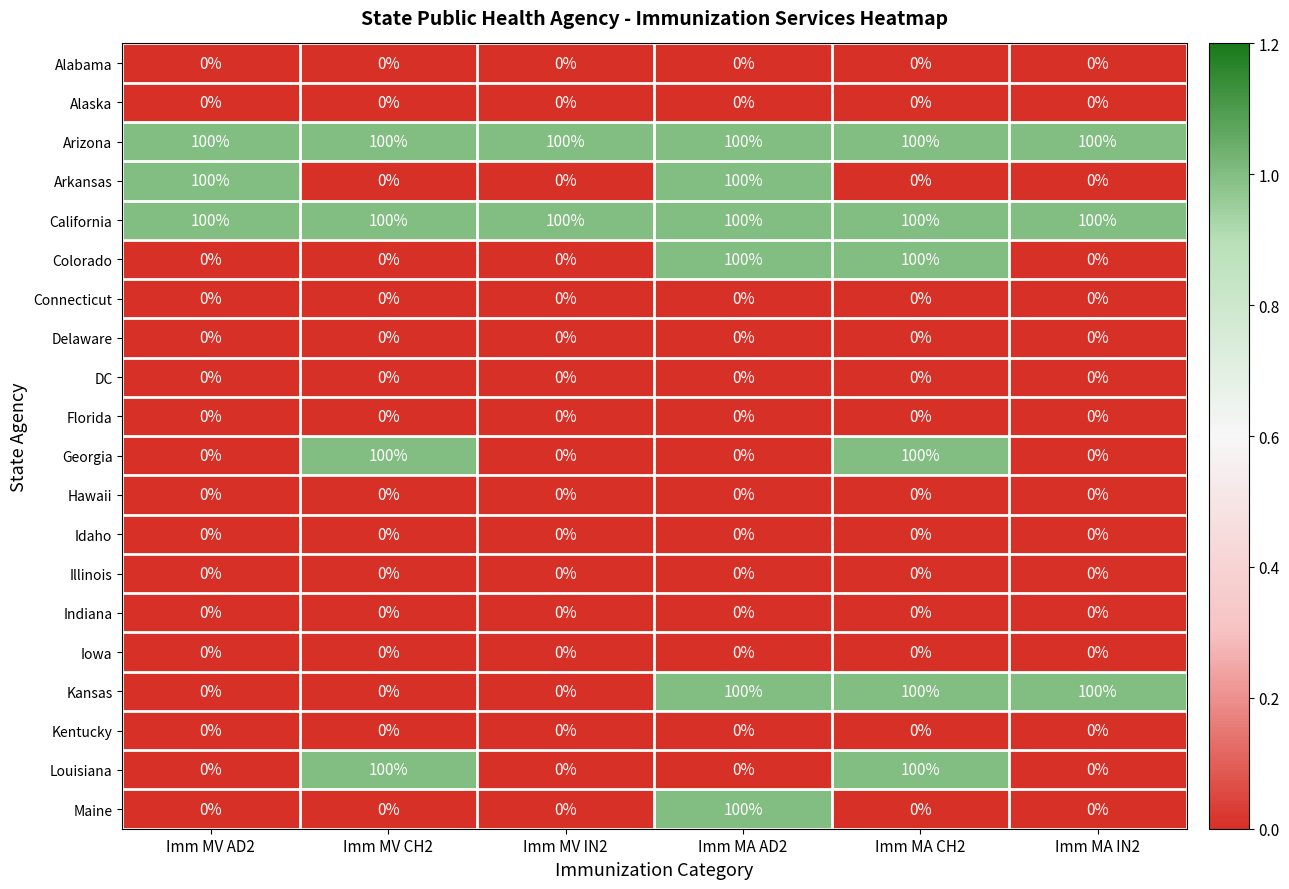

At how many categories does at least one series exceed 2?

6